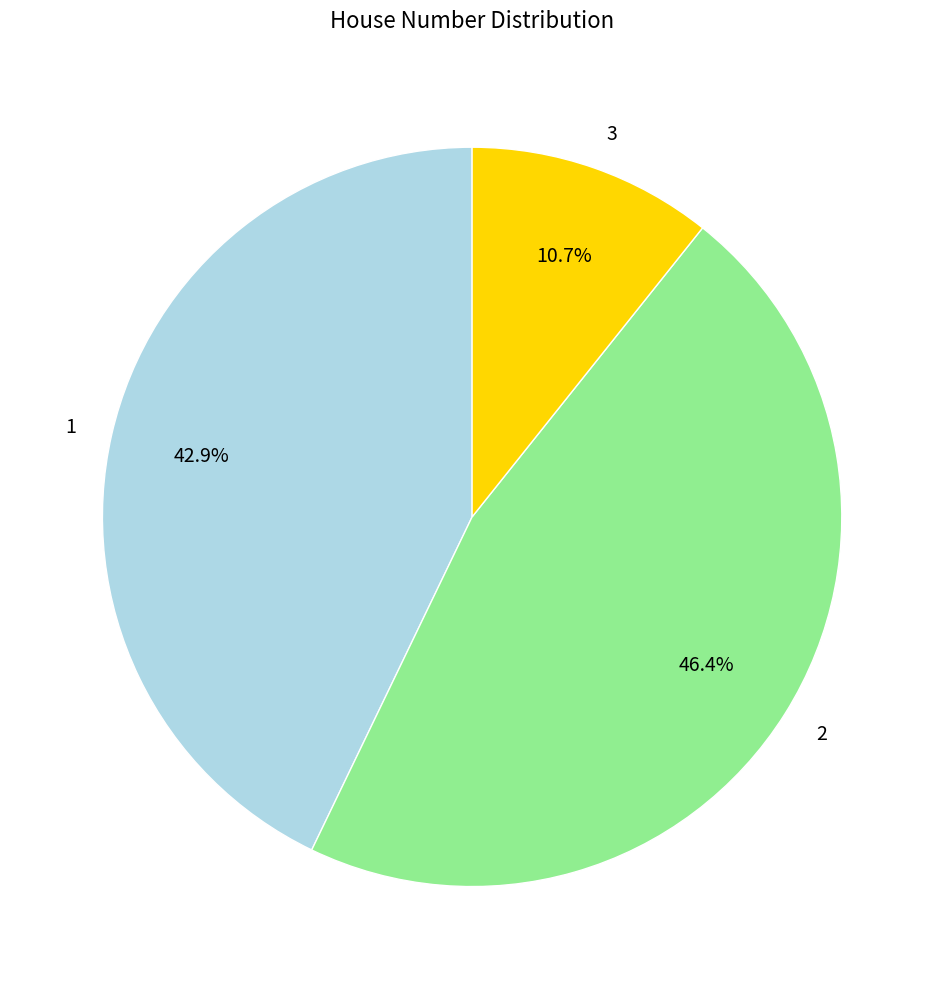

Do 1 and 3 together represent more than half of the pie?

Yes